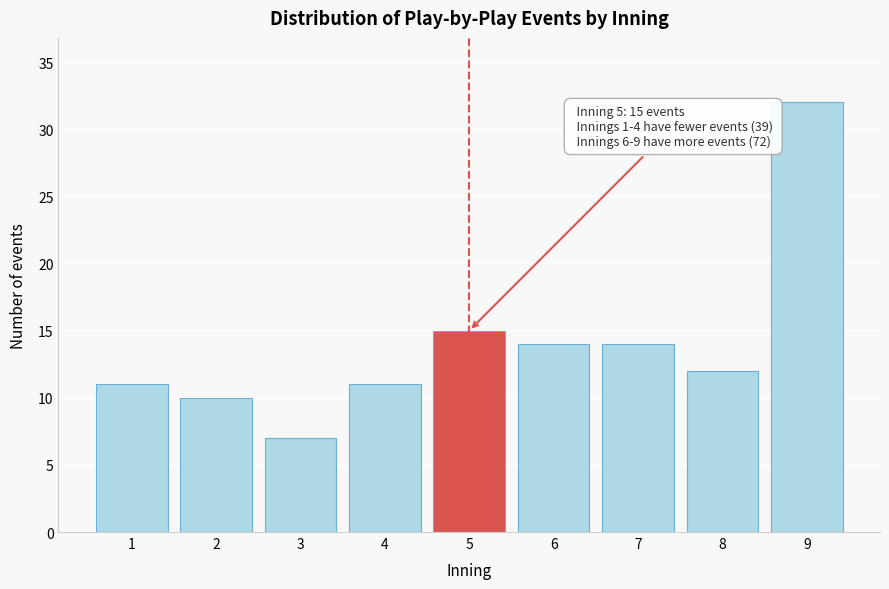

Reading left to right, list all the values displayed in this chart.

1=11	2=10	3=7	4=11	5=15	6=14	7=14	8=12	9=32